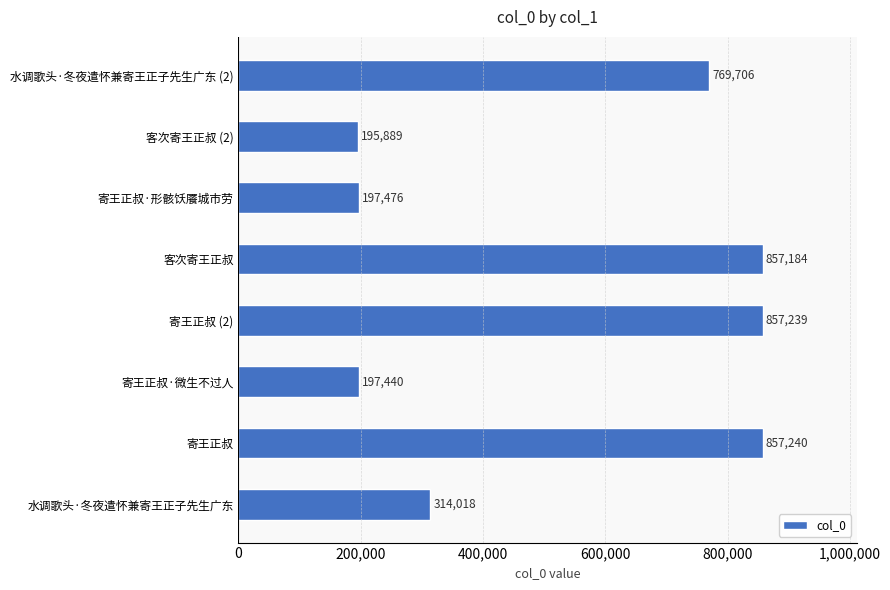

Which has a higher value, 寄王正叔·微生不过人 or 寄王正叔 (2)?

寄王正叔 (2)